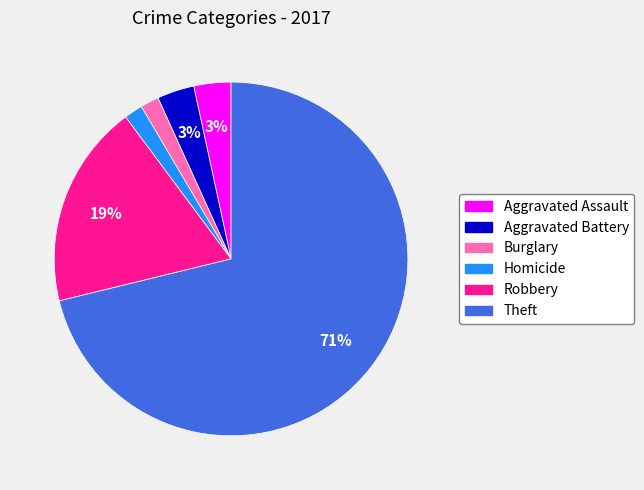

To the nearest percent, what is the average slice percentage?

17%